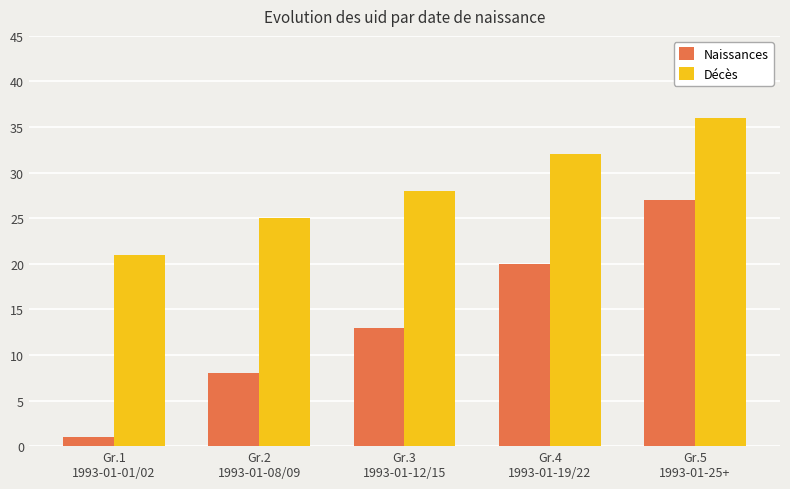

What is the total value across all series at Gr.2
1993-01-08/09?

33